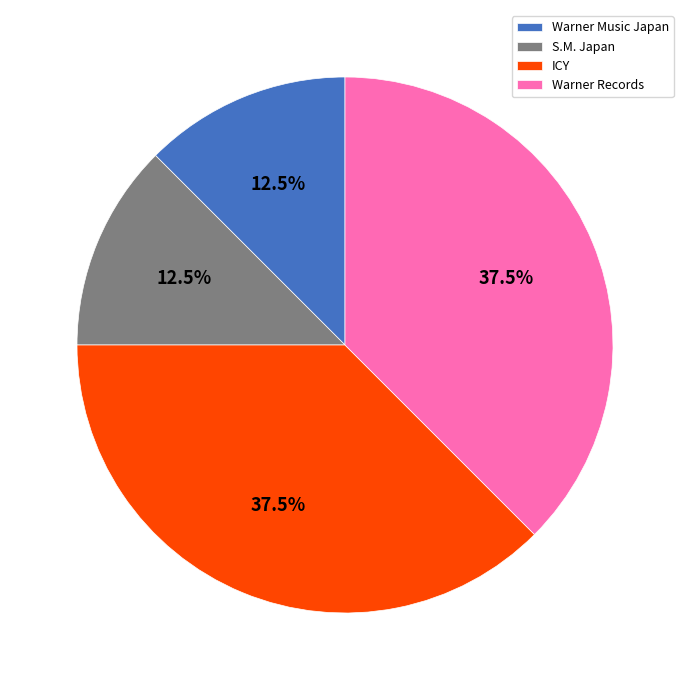

To the nearest percent, what is the difference between the ICY and Warner Music Japan slice percentages?

25%